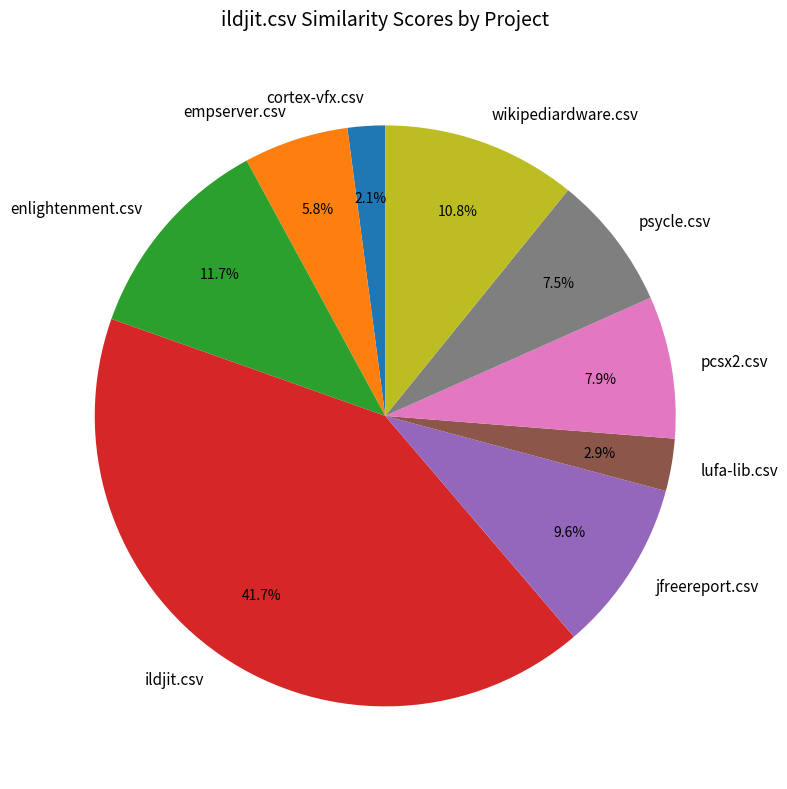

To the nearest percent, what portion does lufa-lib.csv represent?

3%